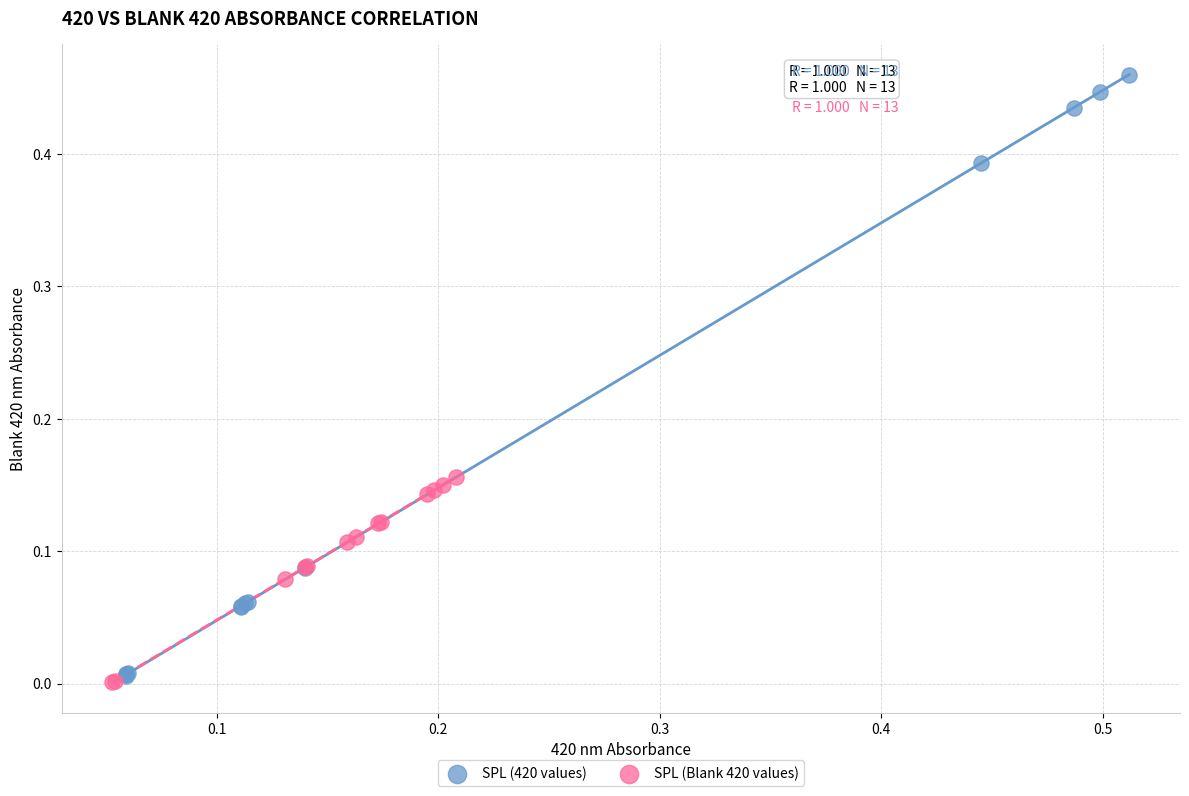

Which series contains the highest Y value?

SPL (420 values)